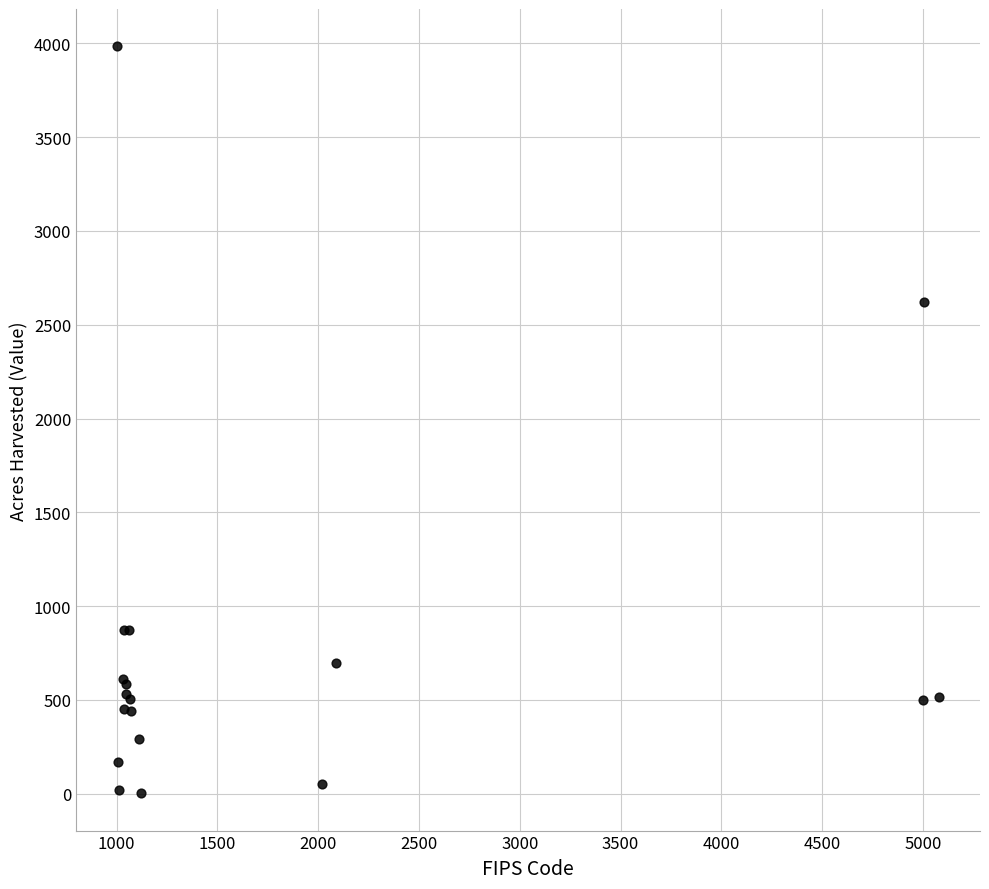

What Y value in the scatter plot is closest to 1993?

2620